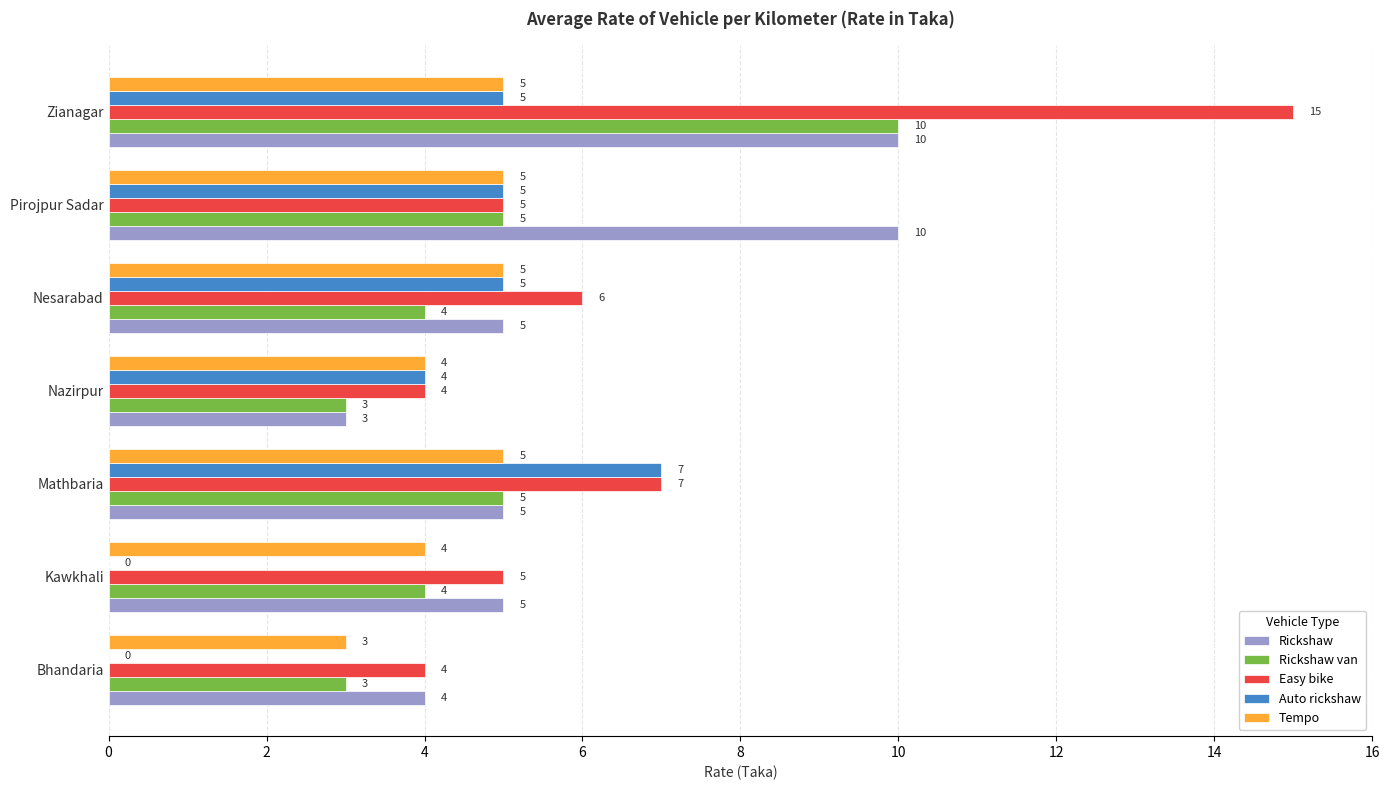

Is the value of Easy bike at Zianagar greater than the value of Auto rickshaw at Nesarabad?

Yes